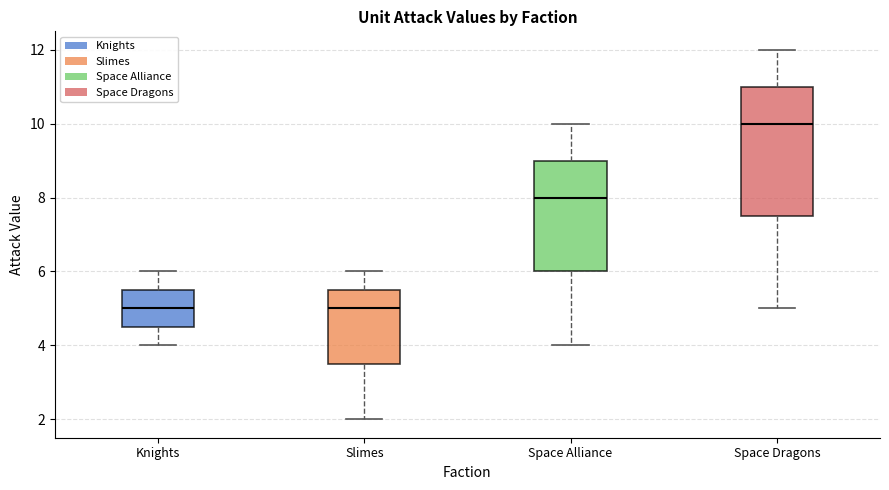

Where does the upper whisker of the box for Slimes end on the y-axis? The values are not printed on the chart, so give them approximately, as read against the axis.

6.0